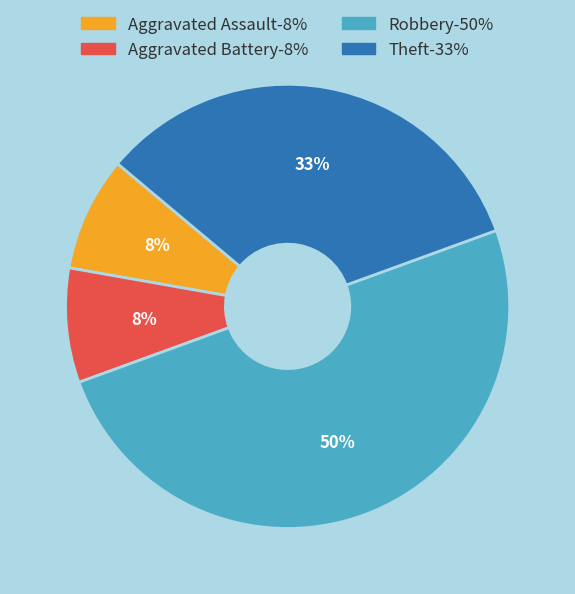

To the nearest percent, what is the difference between the largest and smallest slice percentages?

42%